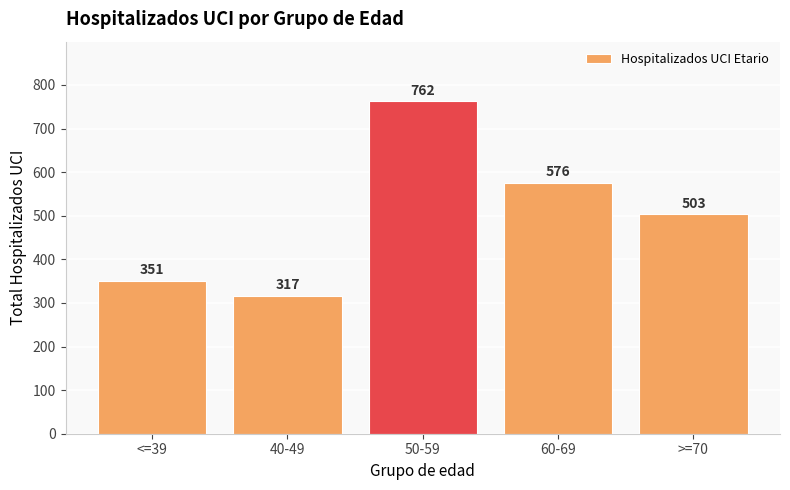

What is the label of the 4th bar from the left?

60-69